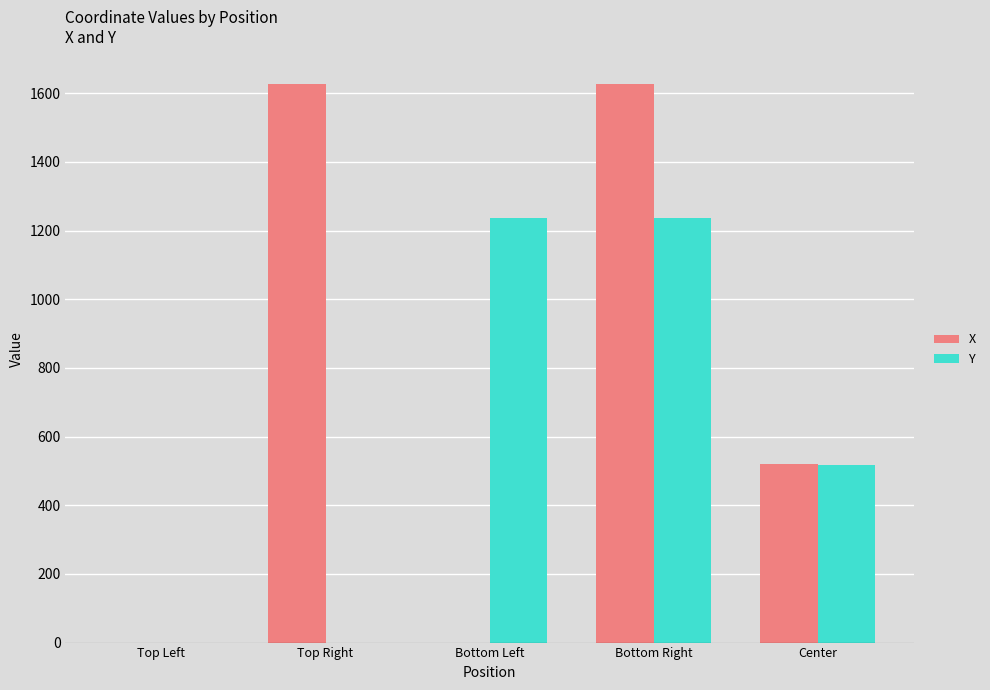

Where does the Y series first go above 516?

Bottom Left